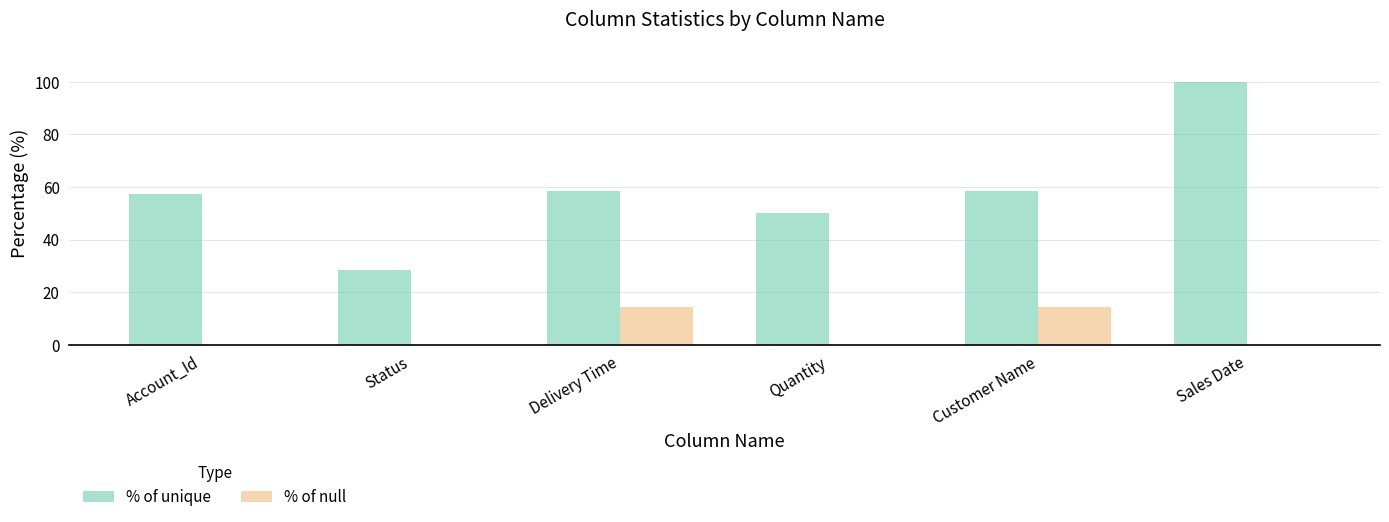

What is the highest value of the % of null series?

14.3